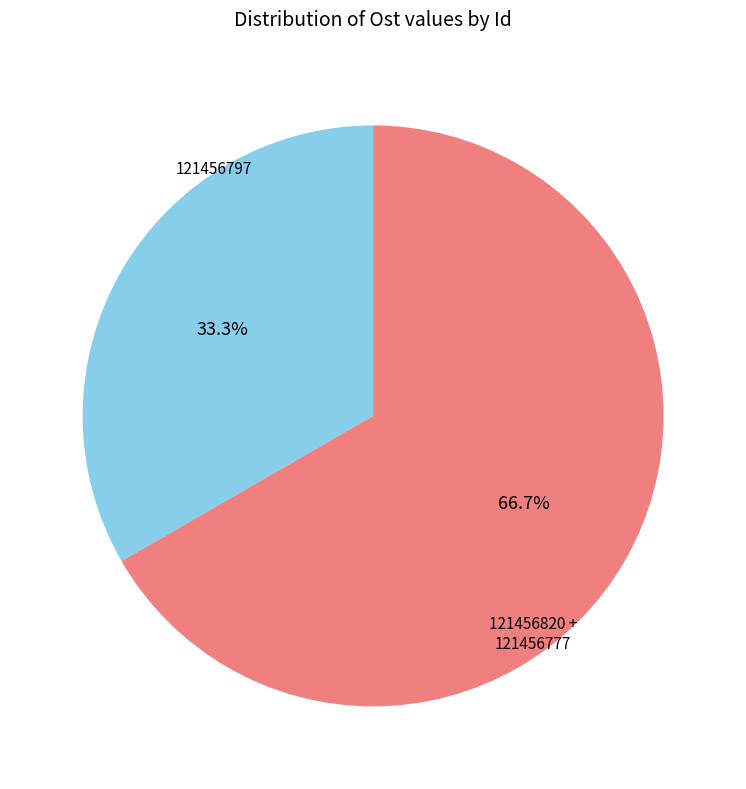

Is there any slice that represents more than half of the pie?

Yes